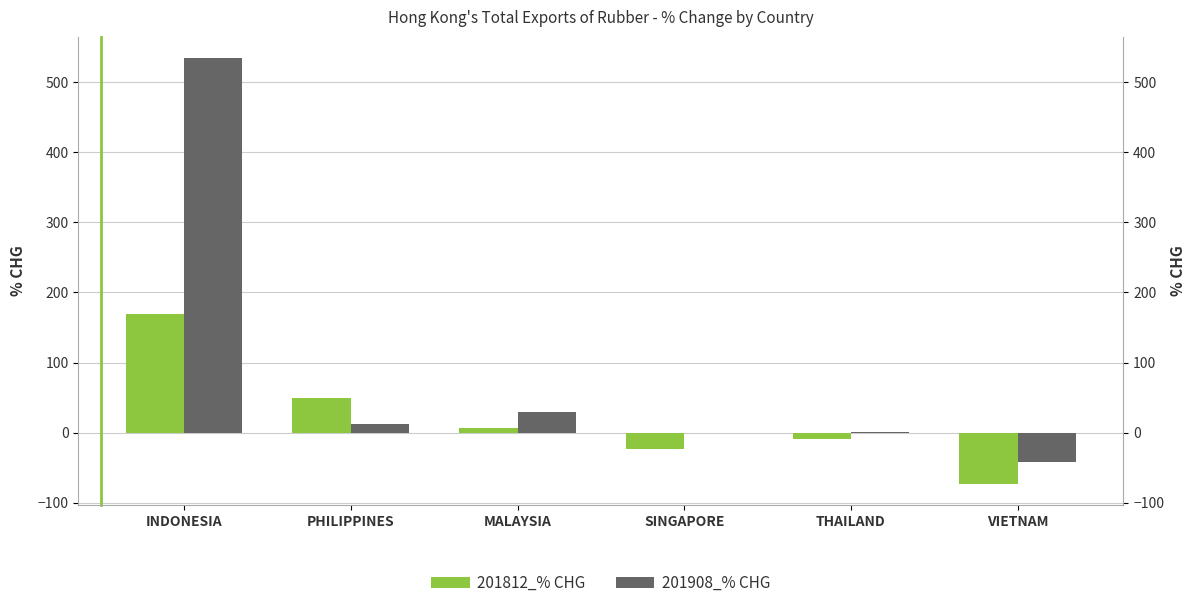

What is the value of the 201812_% CHG bar at the 2nd from the left?

49.6